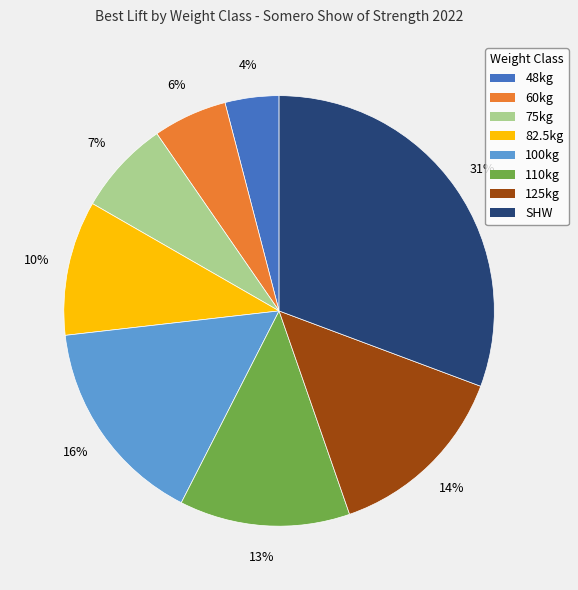

What is the ratio of the value at 60kg to the value at 125kg?

0.4